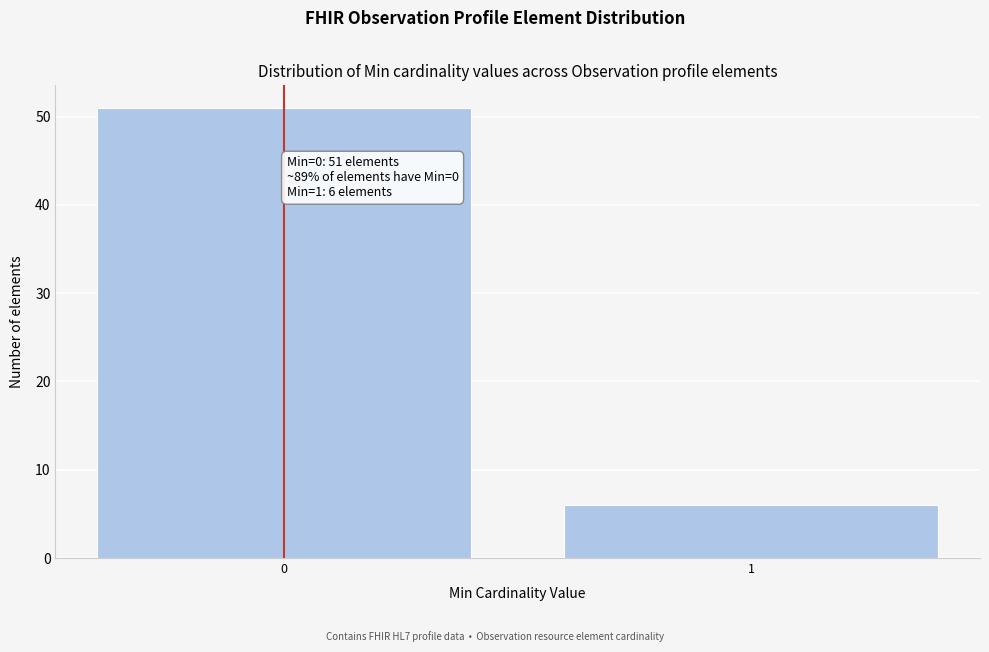

Reading right to left, transcribe all the data shown in this chart.

6	51